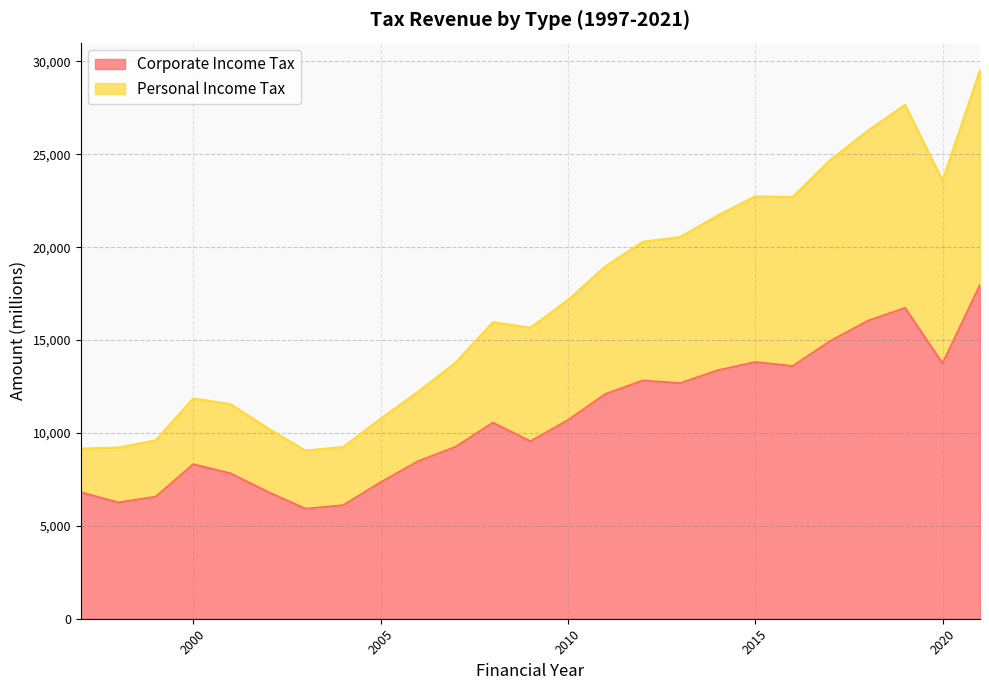

True or false: Corporate Income Tax has a value of 1766 at 2005.

False